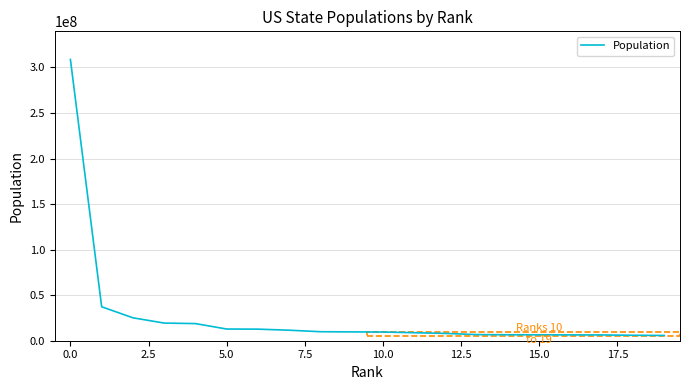

What is the average value?

26827512